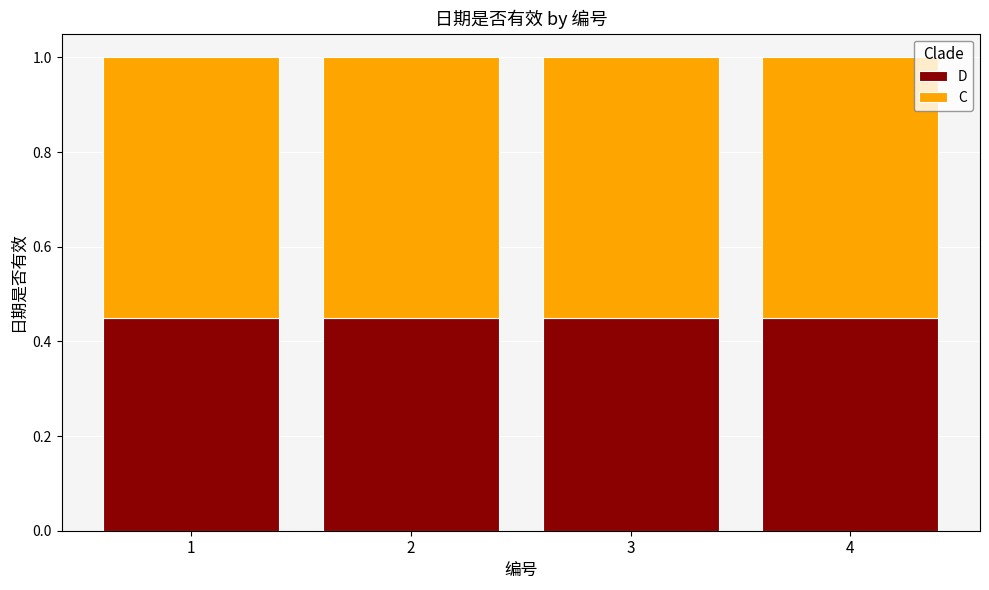

What is the total value across all series at 2?

1.0